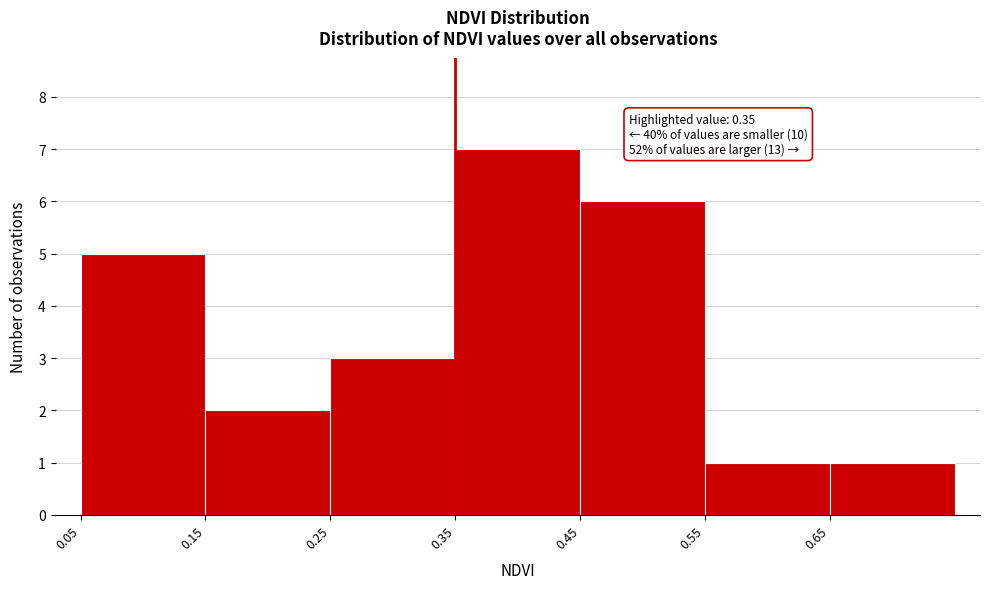

Over which range of the x-axis is the bar tallest?

0.35 to 0.45